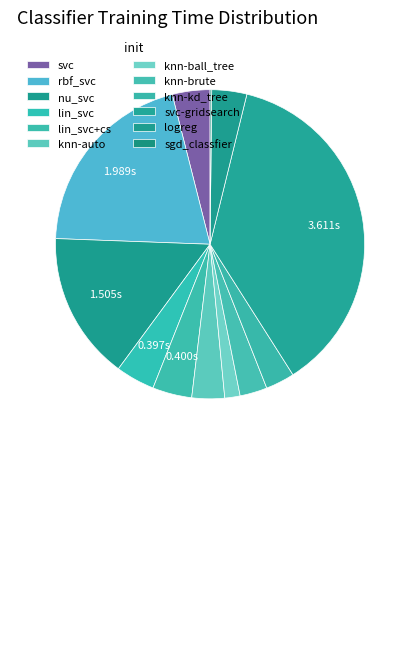

Rank the categories by value from highest to lowest.

svc-gridsearch, rbf_svc, nu_svc, lin_svc+cs, lin_svc, svc, logreg, knn-auto, knn-kd_tree, knn-brute, knn-ball_tree, sgd_classfier